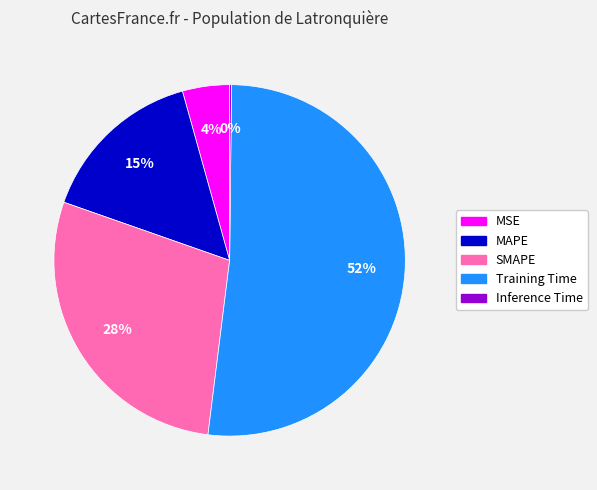

Which category accounts for the majority?

Training Time